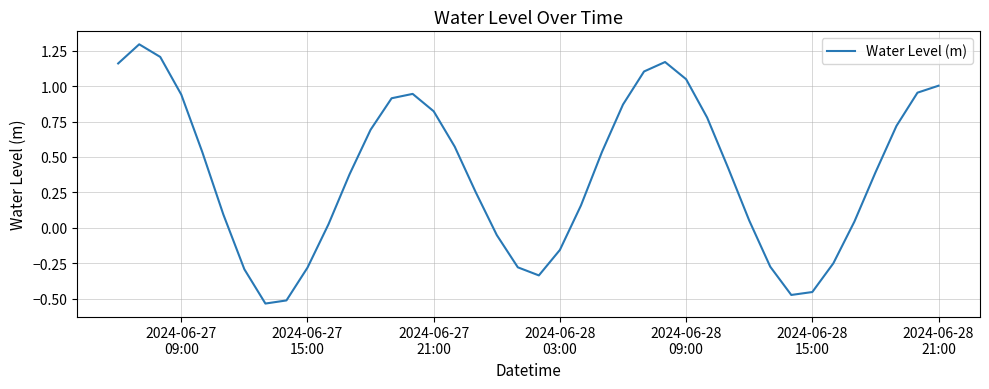

What is the difference between the maximum and minimum values?

1.8